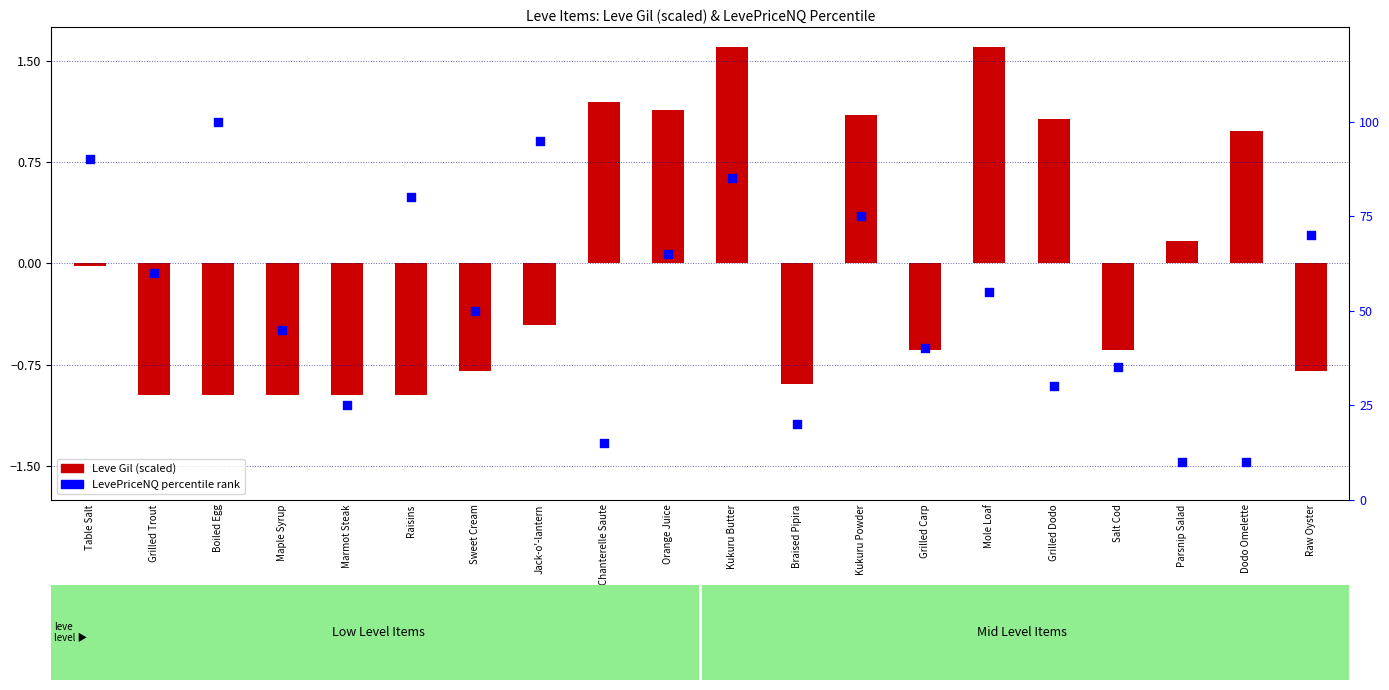

At how many categories does at least one series exceed 61?

8